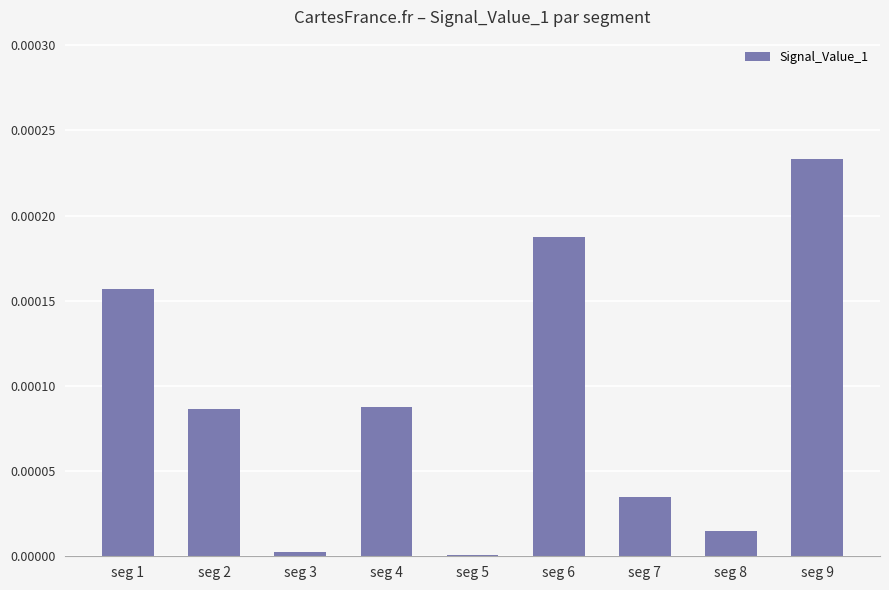

The chart shows a value of 0.0 at seg 6. True or false?

True